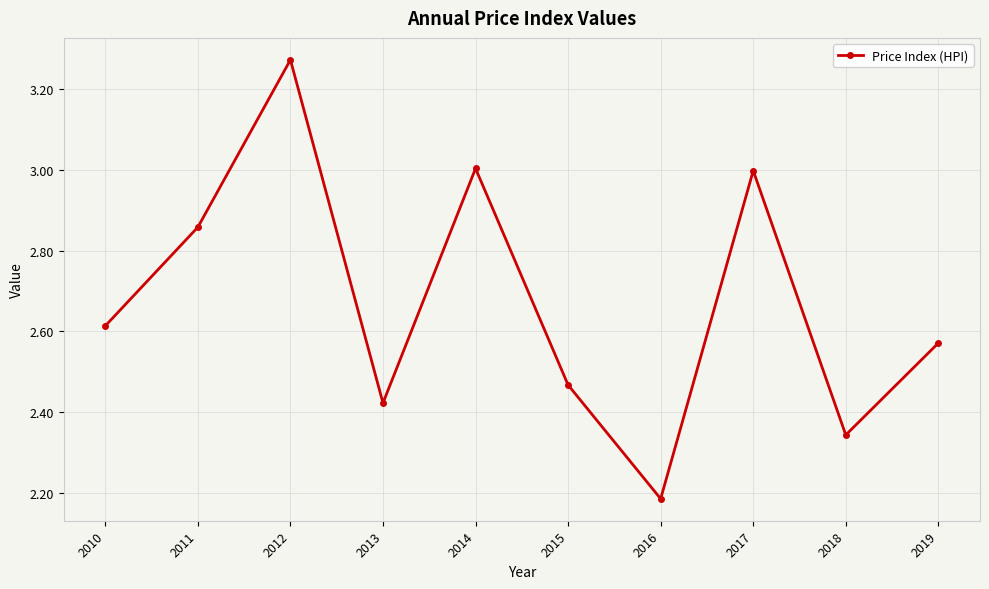

How many lines are shown in the chart?

1